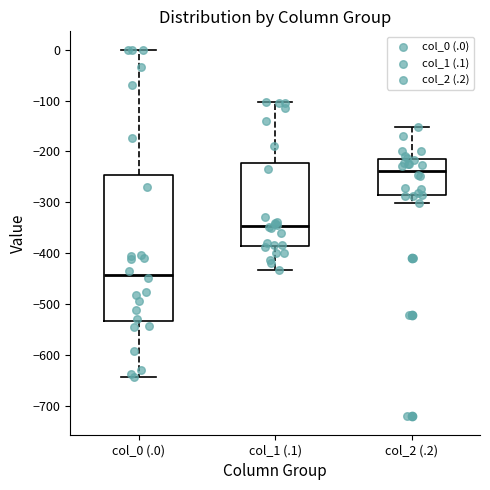

Which box's median line is the lowest?

col_0 (.0)